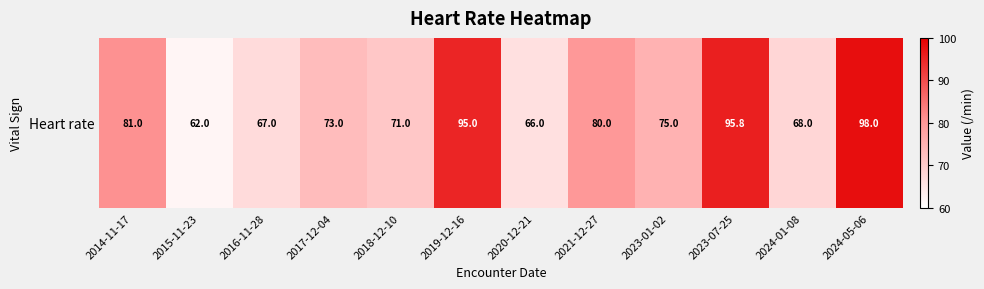

Reading left to right, transcribe all the data shown in this chart.

81.0	62.0	67.0	73.0	71.0	95.0	66.0	80.0	75.0	95.8	68.0	98.0